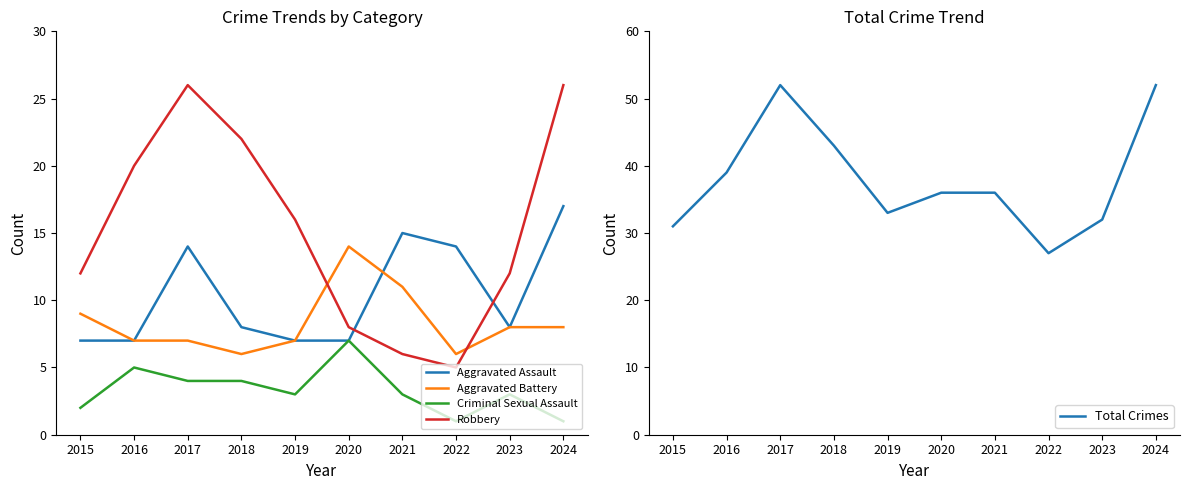

At which category is the sum across all series the highest?

2024